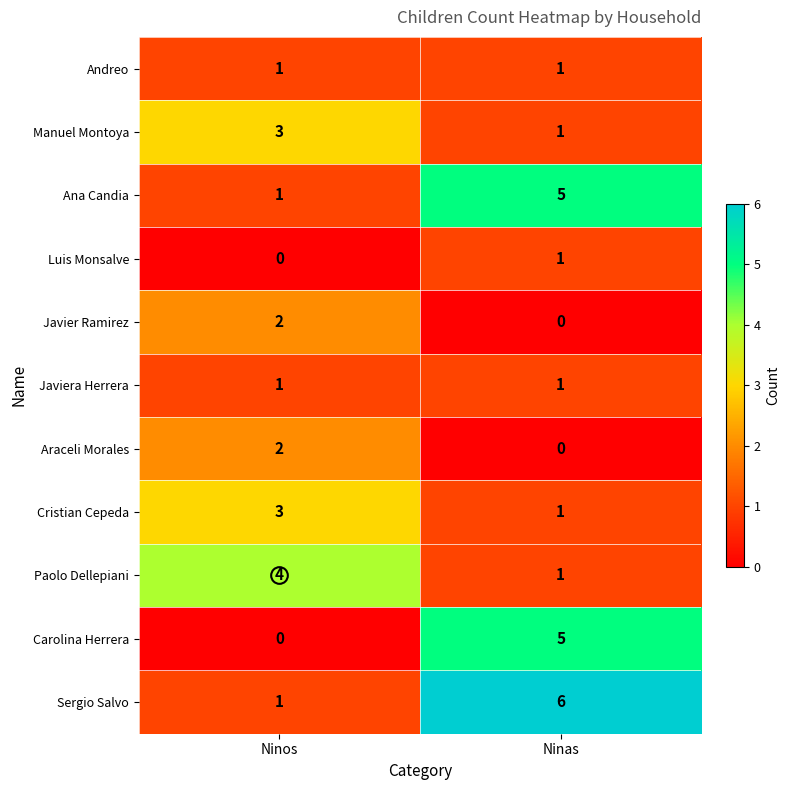

What is the total value across all series at Ninas?

22